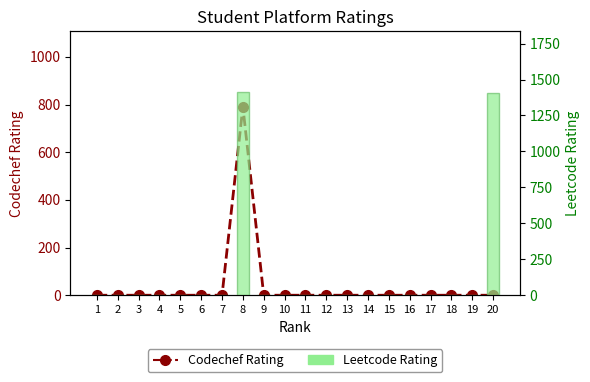

The Leetcode Rating series shows 764 at 12. True or false?

False